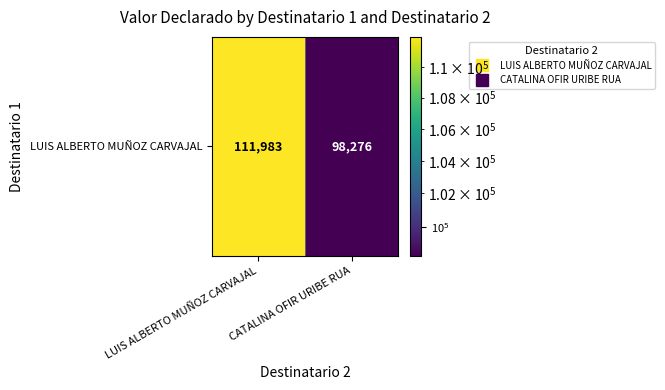

Reading left to right, what are all the values shown in this chart?

111983	98276